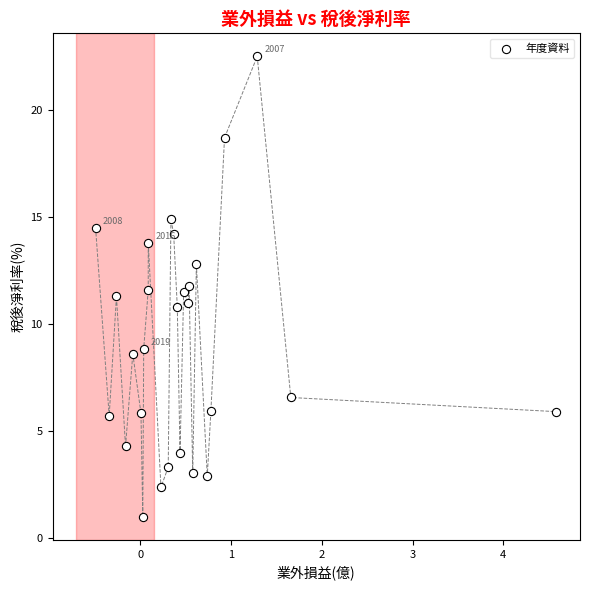

What is the range of Y values (max minus min)?

21.5